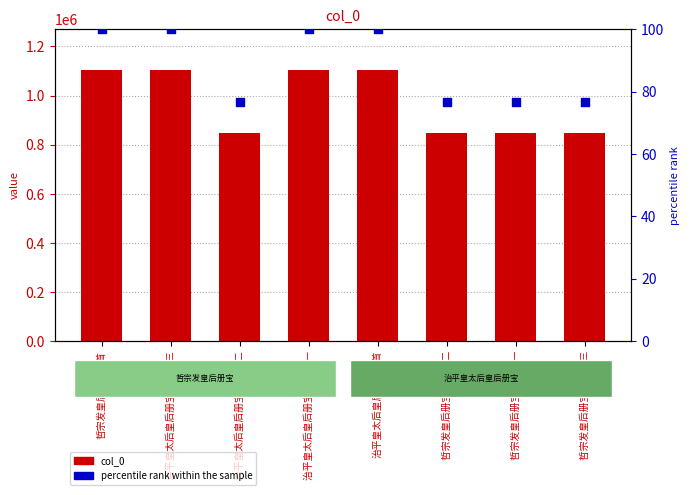

Which series has the widest spread of Y values?

col_0